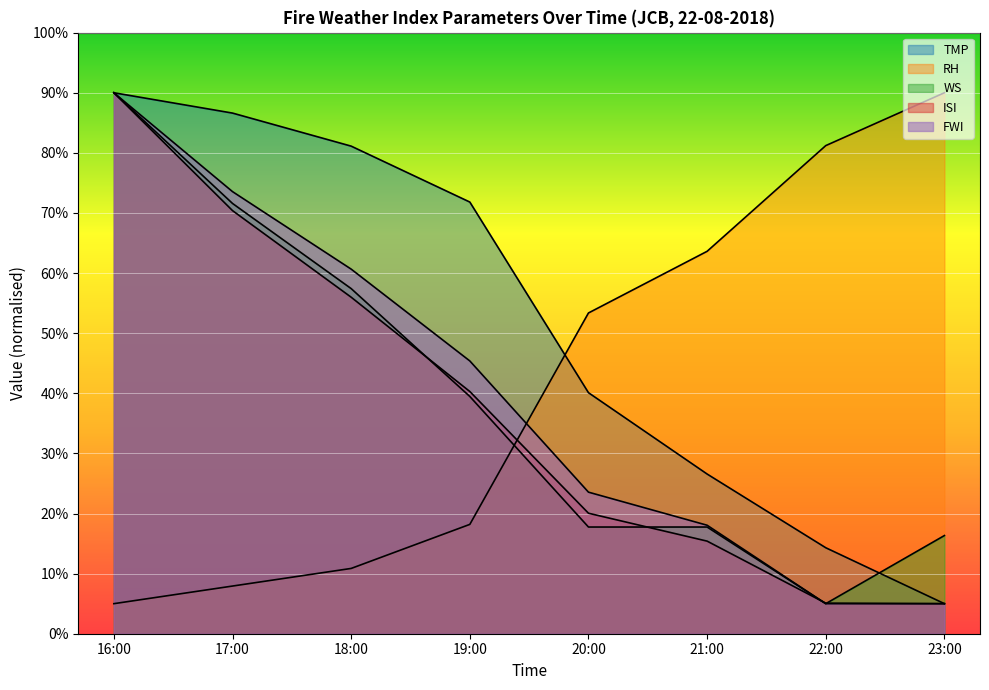

How many values in the TMP series are below 71?

4